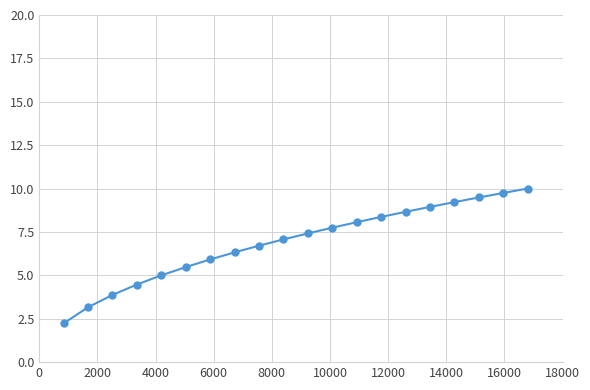

What is the value of the 14th point from the left?

8.4